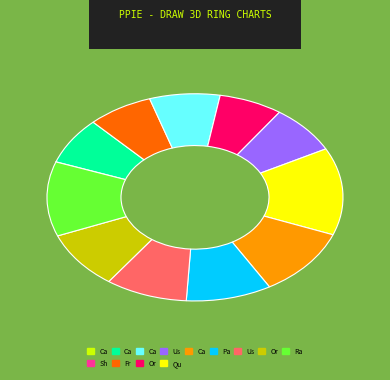

Does any single category account for the majority?

No